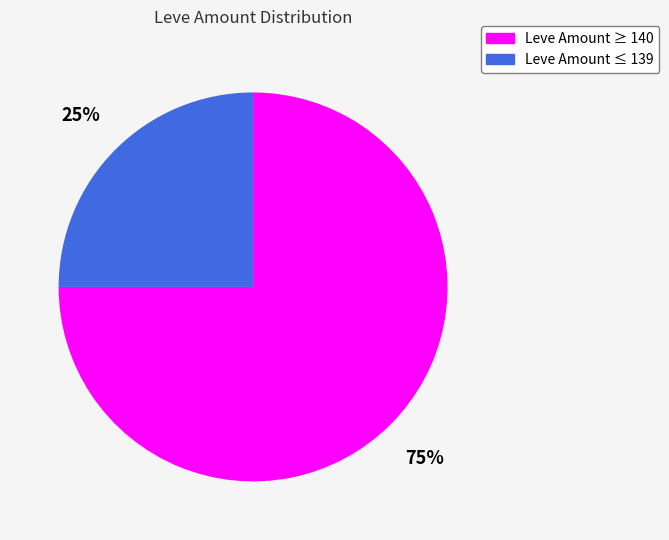

Is there a majority slice in this chart?

Yes